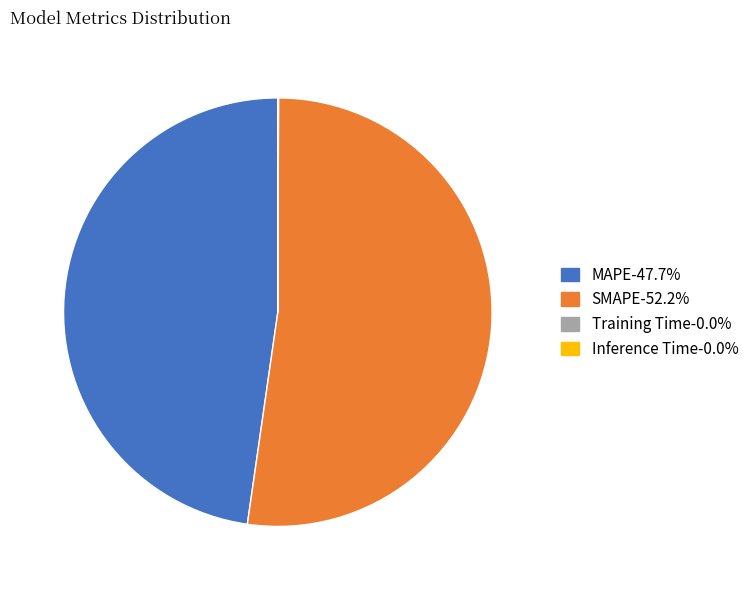

Which slice is the largest?

SMAPE